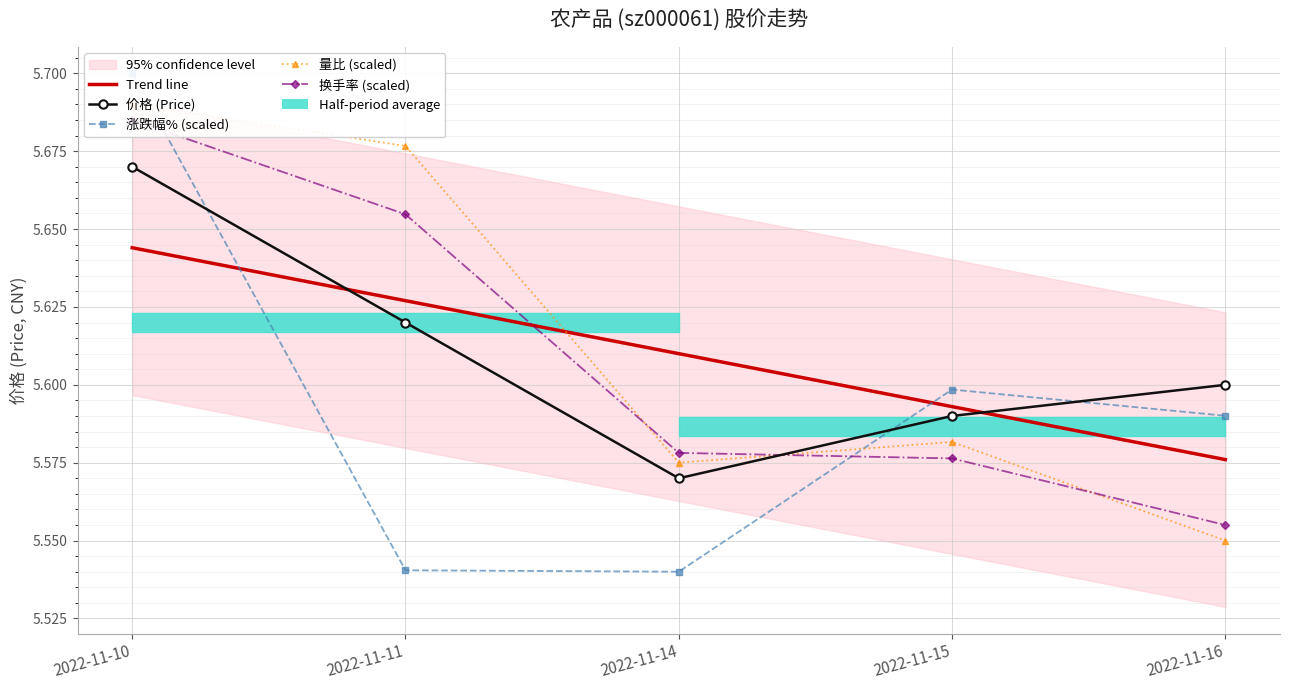

What is the value of the 量比 (scaled) point at the 1st from the left?

5.7